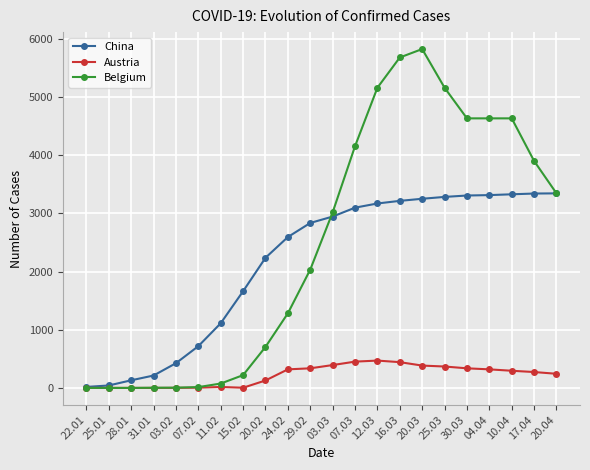

What is the maximum value for Austria?

470